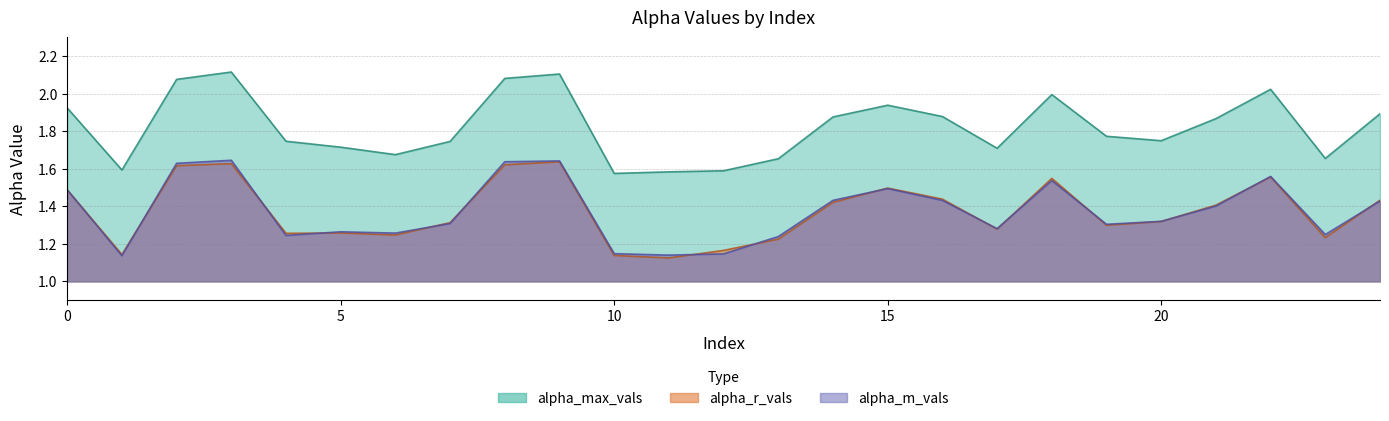

What are all the series names shown in the legend?

alpha_max_vals, alpha_r_vals, alpha_m_vals